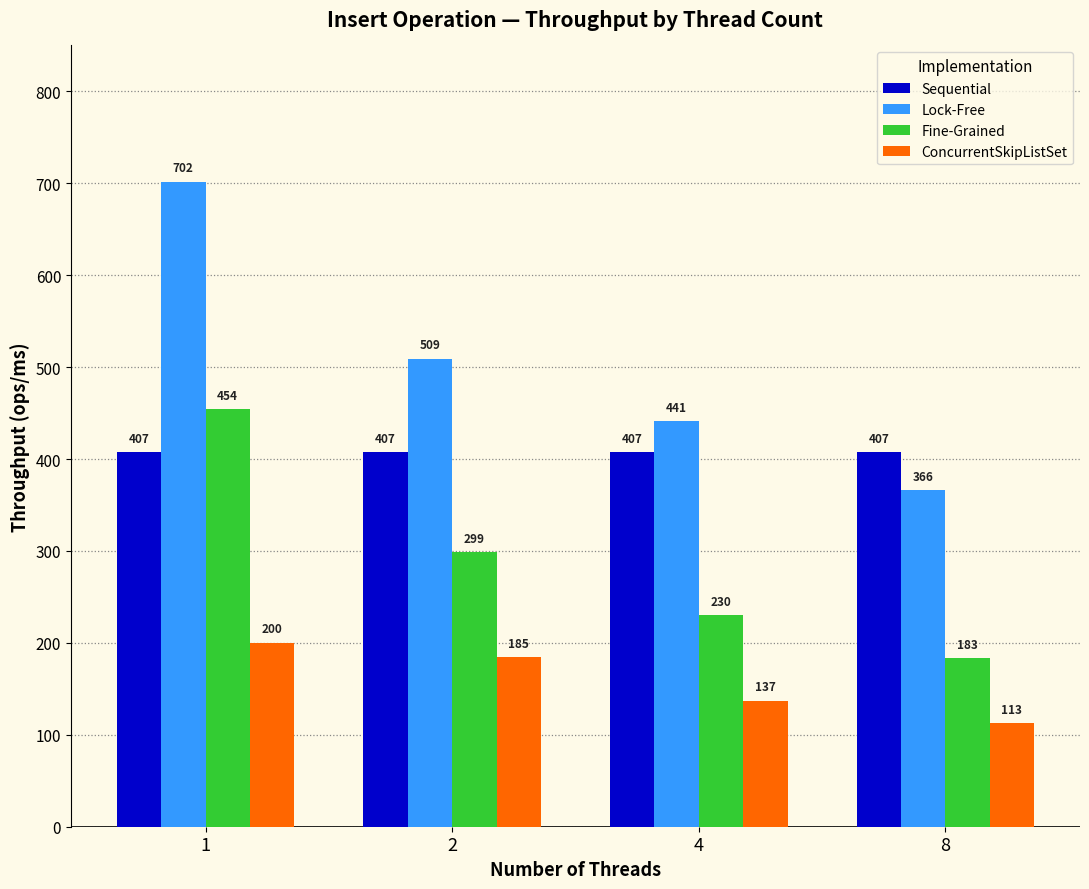

What is the highest value of the Lock-Free series?

701.7